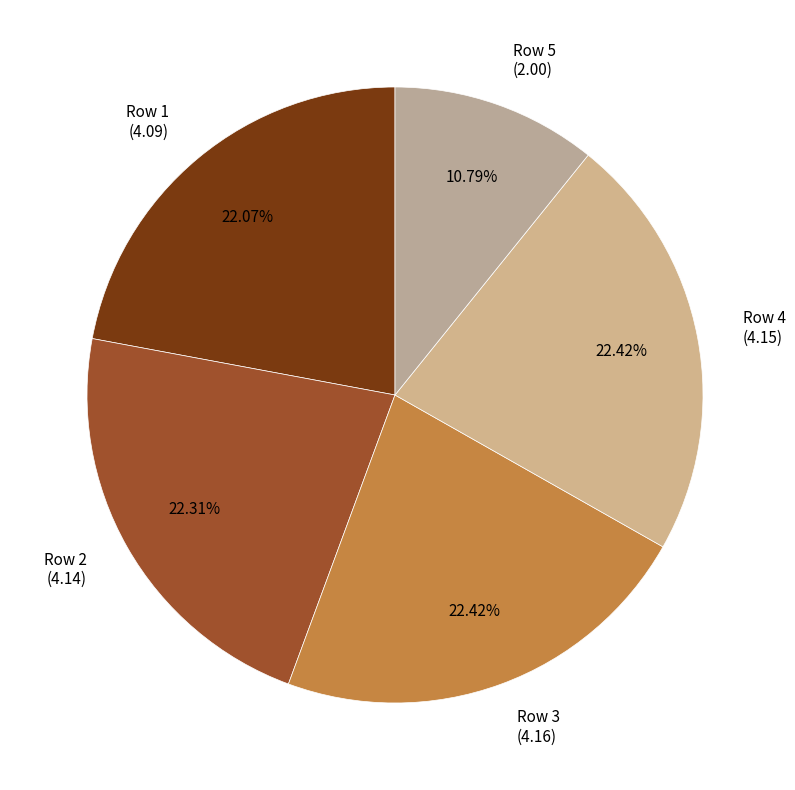

Approximately how many times larger is the value at Row 5 (2.00) compared to Row 1 (4.09)?

0.5